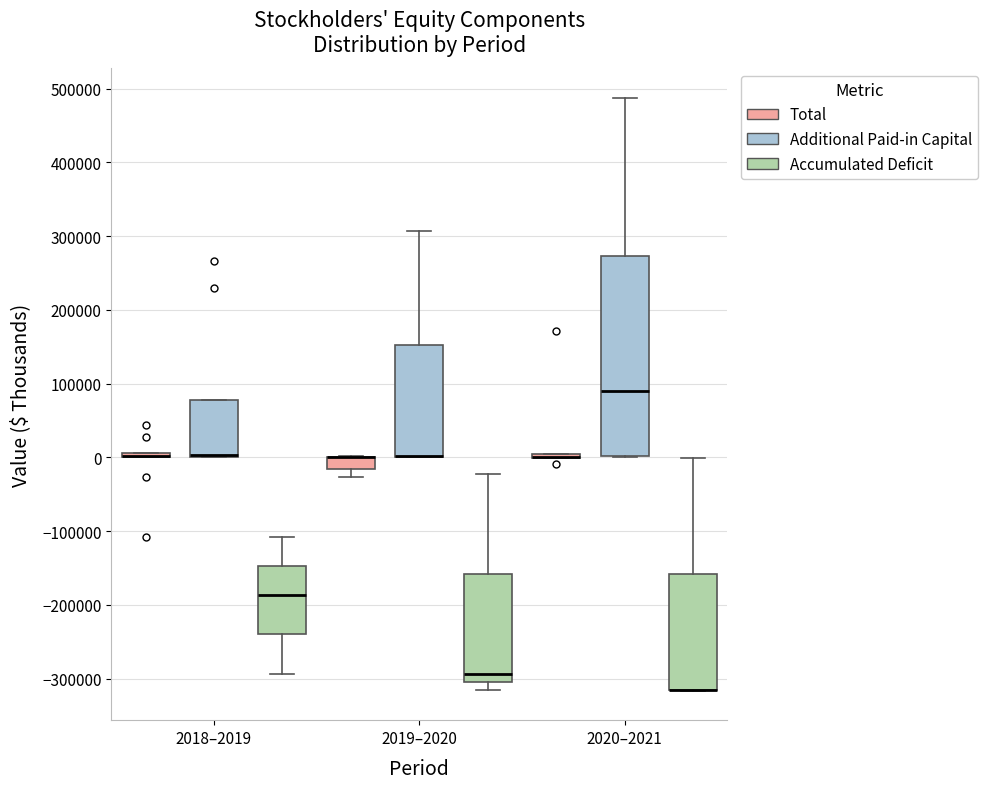

Where does the lower whisker of the box for 2019–2020 (Accumulated Deficit) end on the y-axis? The values are not printed on the chart, so give them approximately, as read against the axis.

-320000